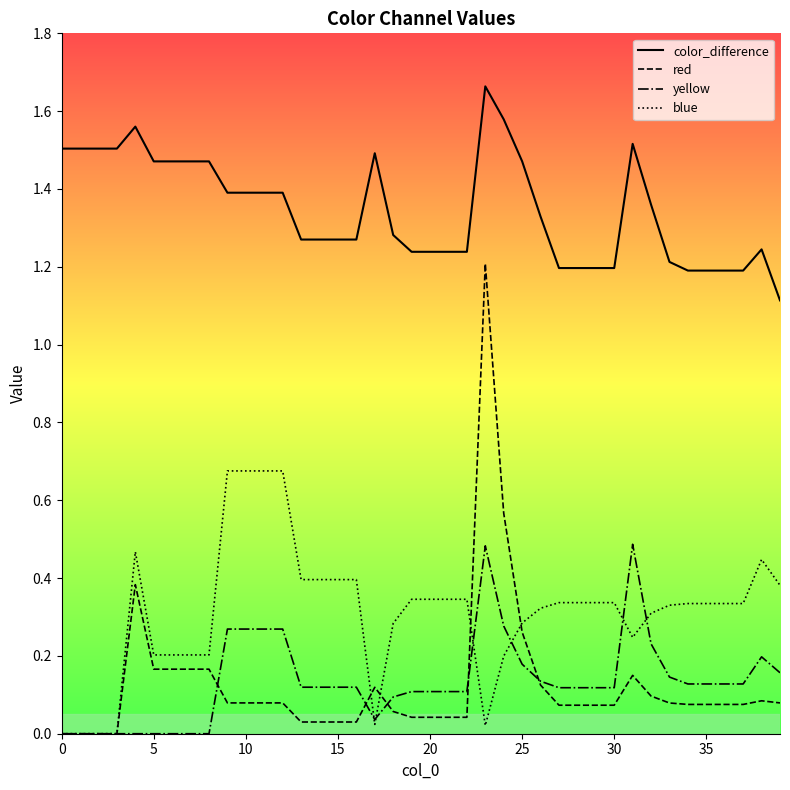

How many distinct data groups are displayed?

4